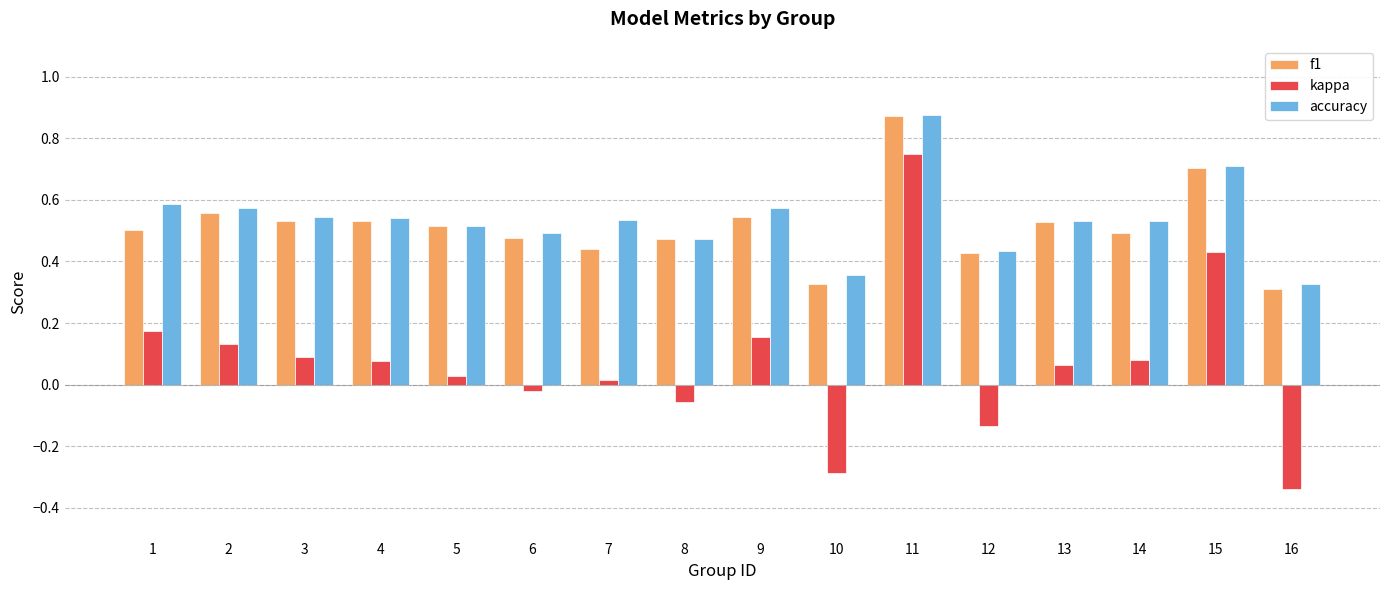

Which label corresponds to the smallest value in the chart?

16